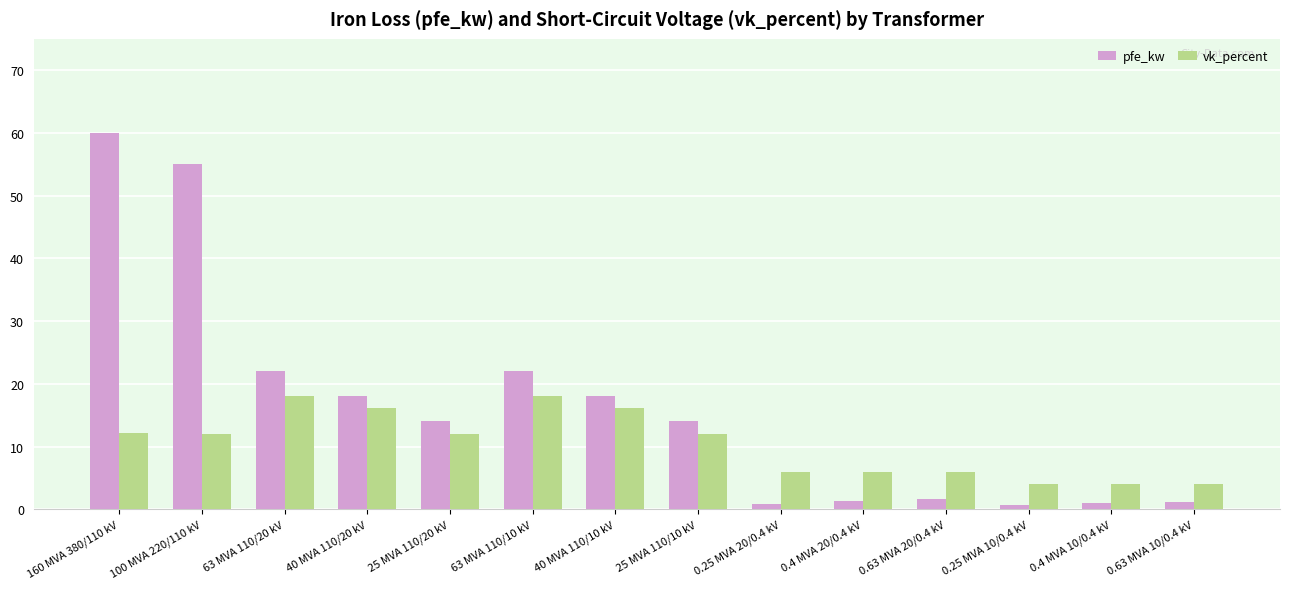

What is the label of the 2nd bar from the right?

0.4 MVA 10/0.4 kV